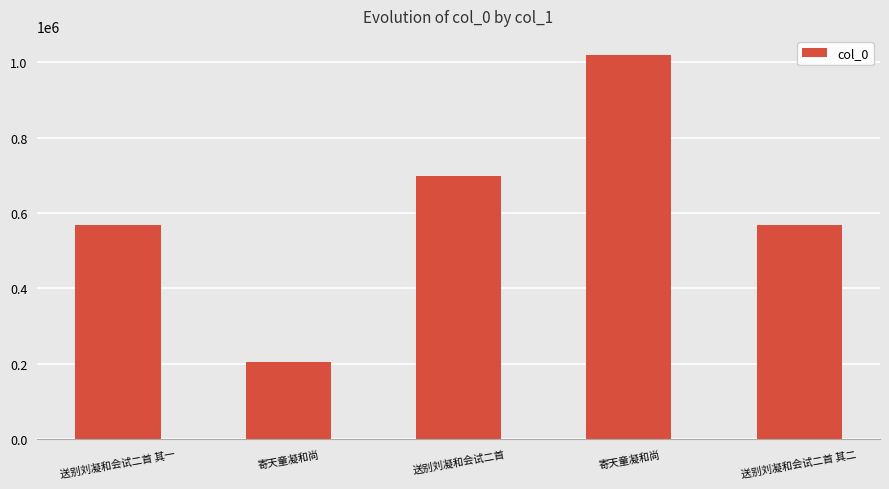

How many data points does each series have?

5